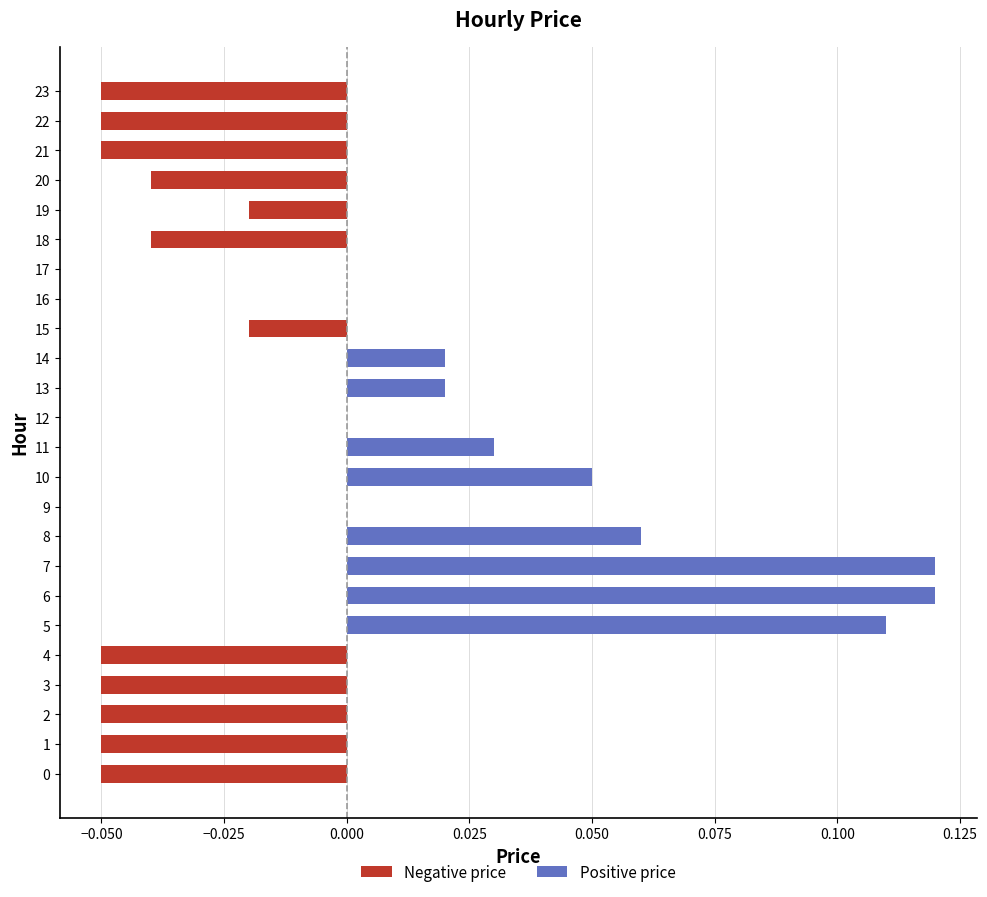

At which category does the chart reach its peak across all series?

6